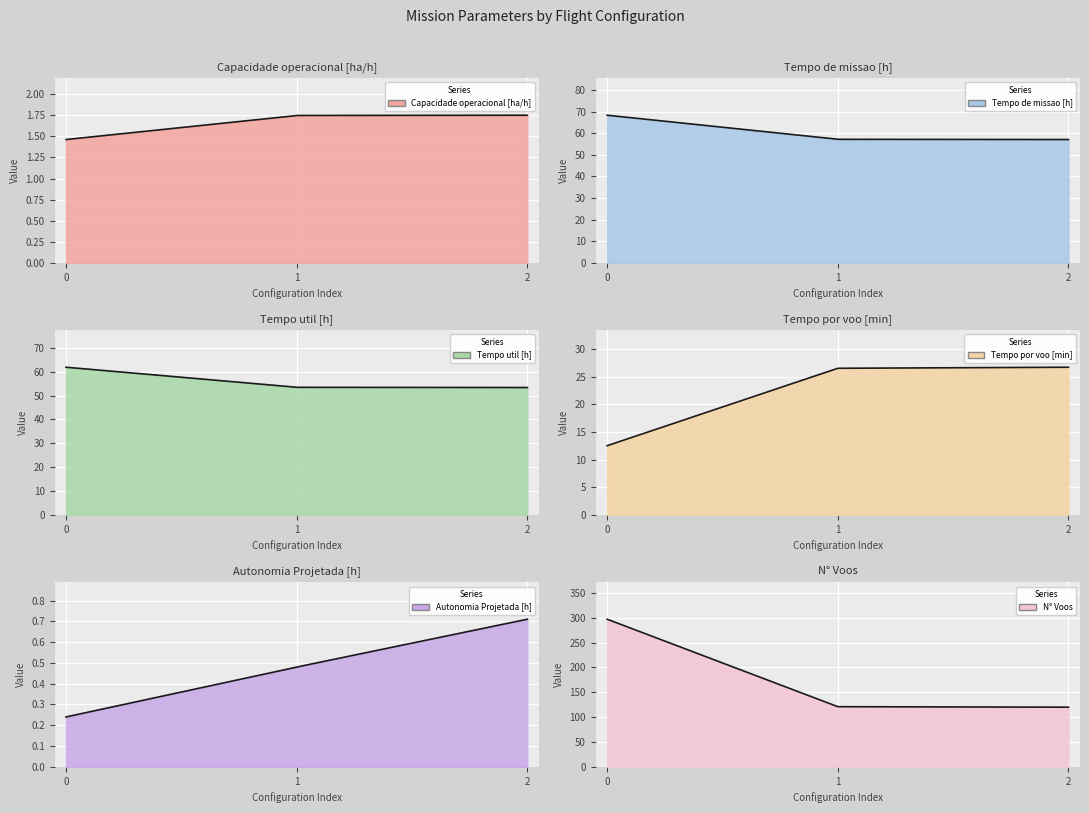

What is the sum of the Tempo util [h] values at 2 and 1?

106.9